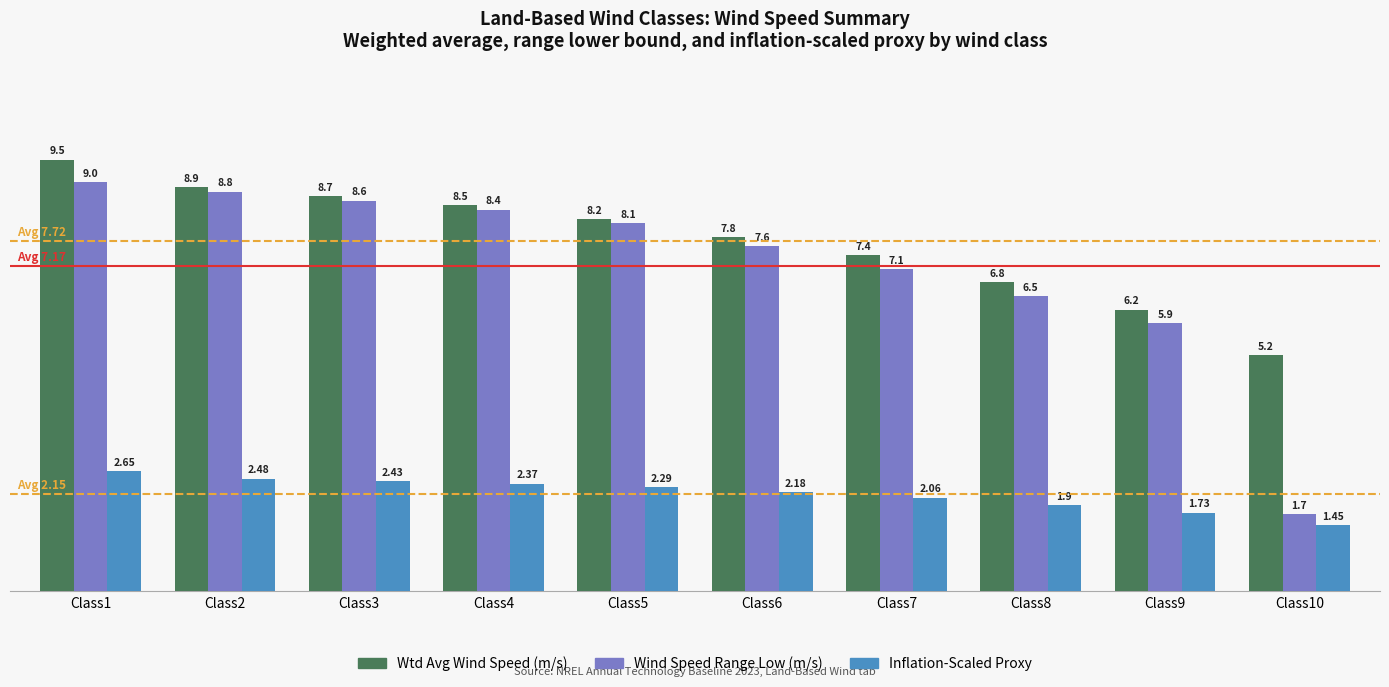

Rank the categories by Wind Speed Range Low (m/s) value from lowest to highest.

Class10, Class9, Class8, Class7, Class6, Class5, Class4, Class3, Class2, Class1